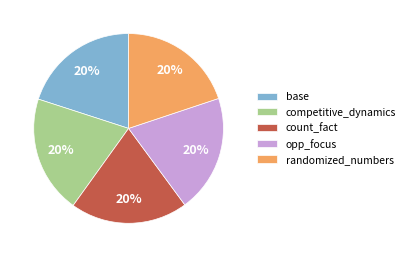

Is there a majority slice in this chart?

No